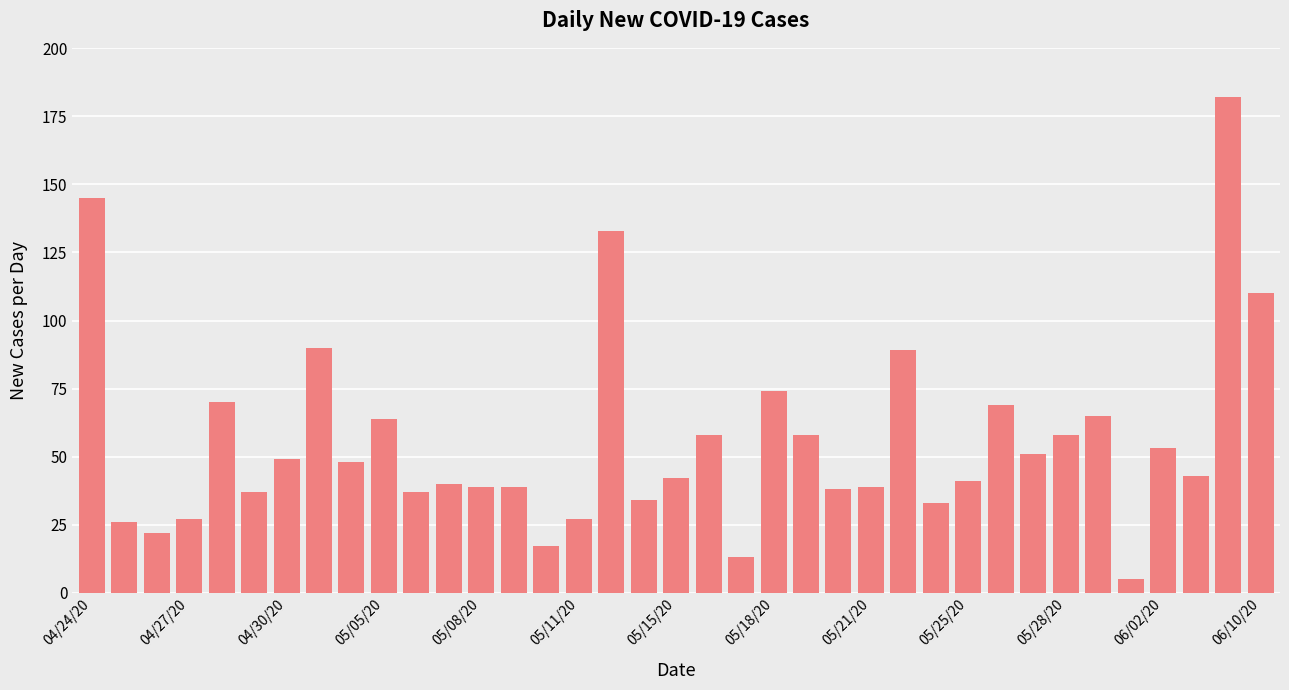

What is the difference between the maximum and minimum values?

177